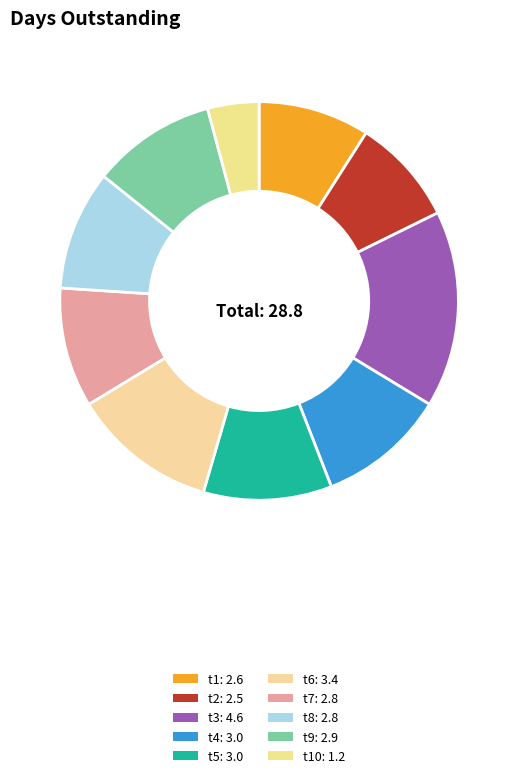

Which slice is the largest?

t3: 4.6